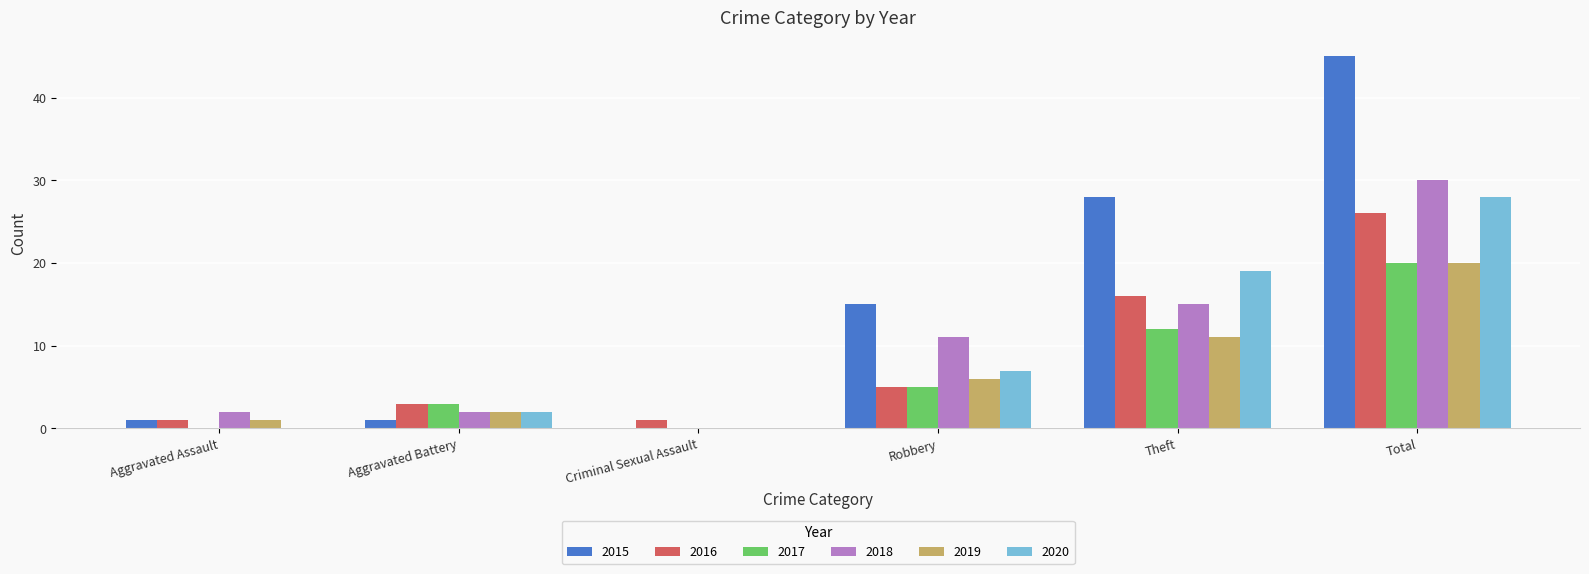

Reading right to left, what are all the values shown in this chart?

2015: 45	28	15	0	1	1
2016: 26	16	5	1	3	1
2017: 20	12	5	0	3	0
2018: 30	15	11	0	2	2
2019: 20	11	6	0	2	1
2020: 28	19	7	0	2	0